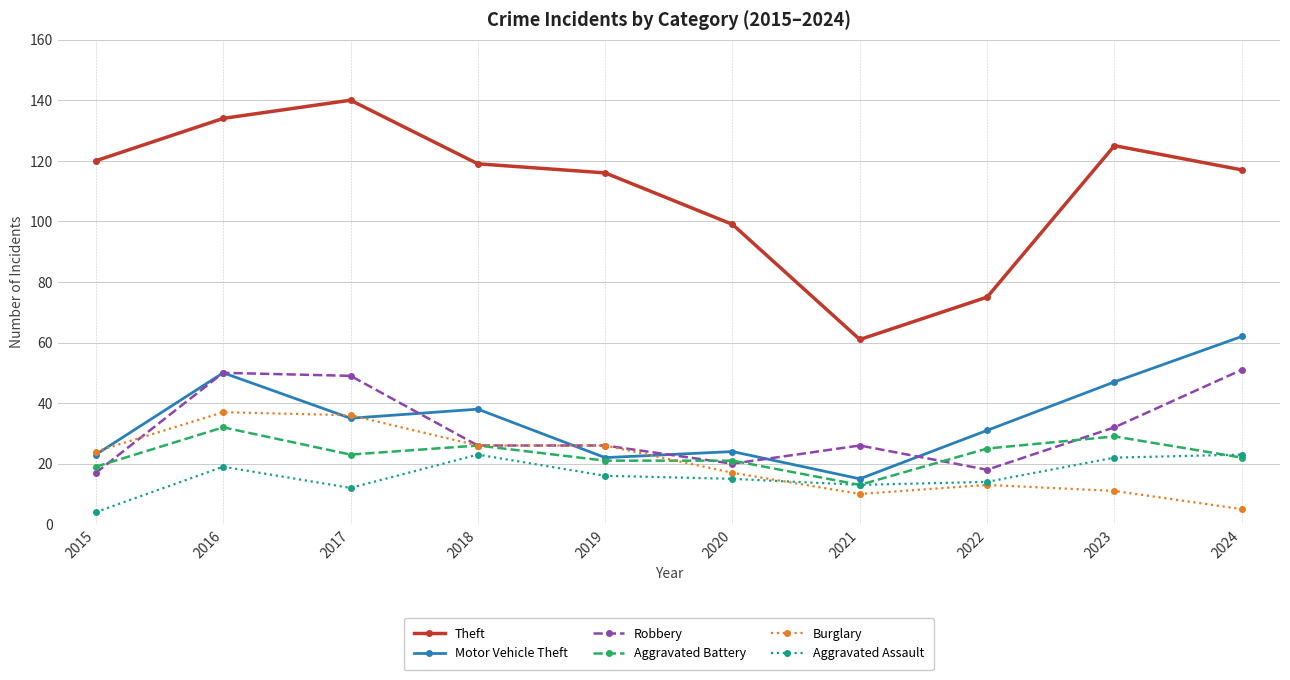

What is the value of the Robbery point at the 1st from the left?

17